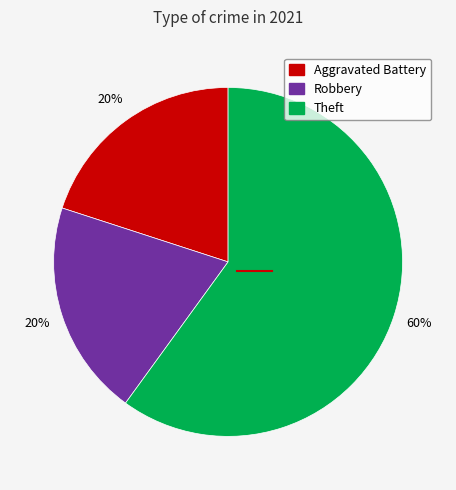

To the nearest percent, what is the average slice percentage?

33%